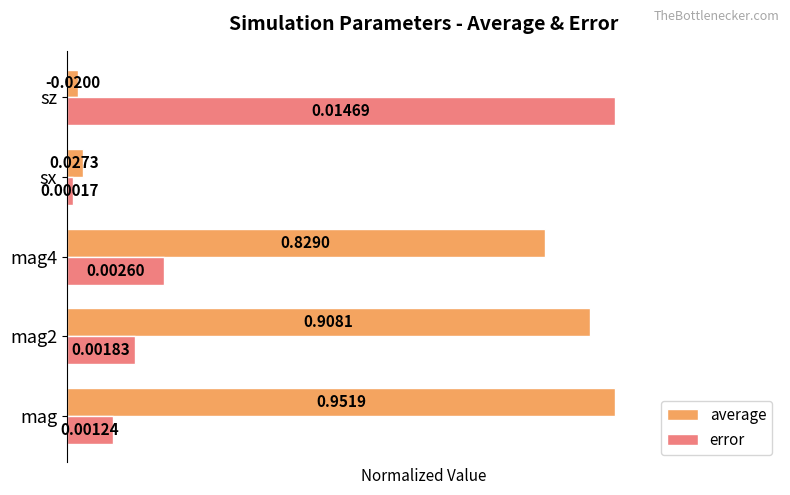

Rank the series by their average value, from highest to lowest.

average, error